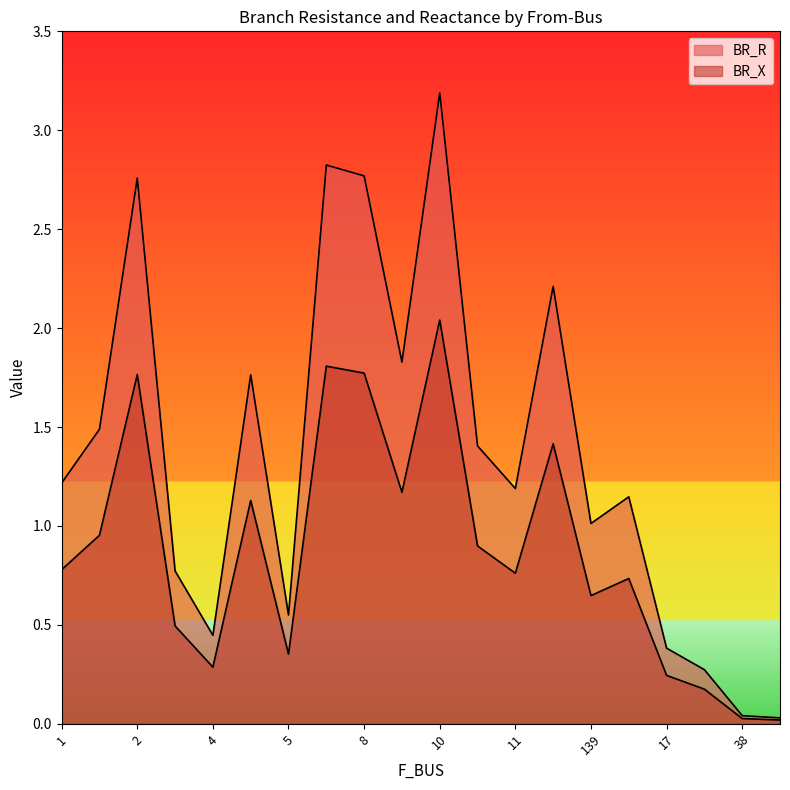

At which category does BR_R reach its first local valley?

4